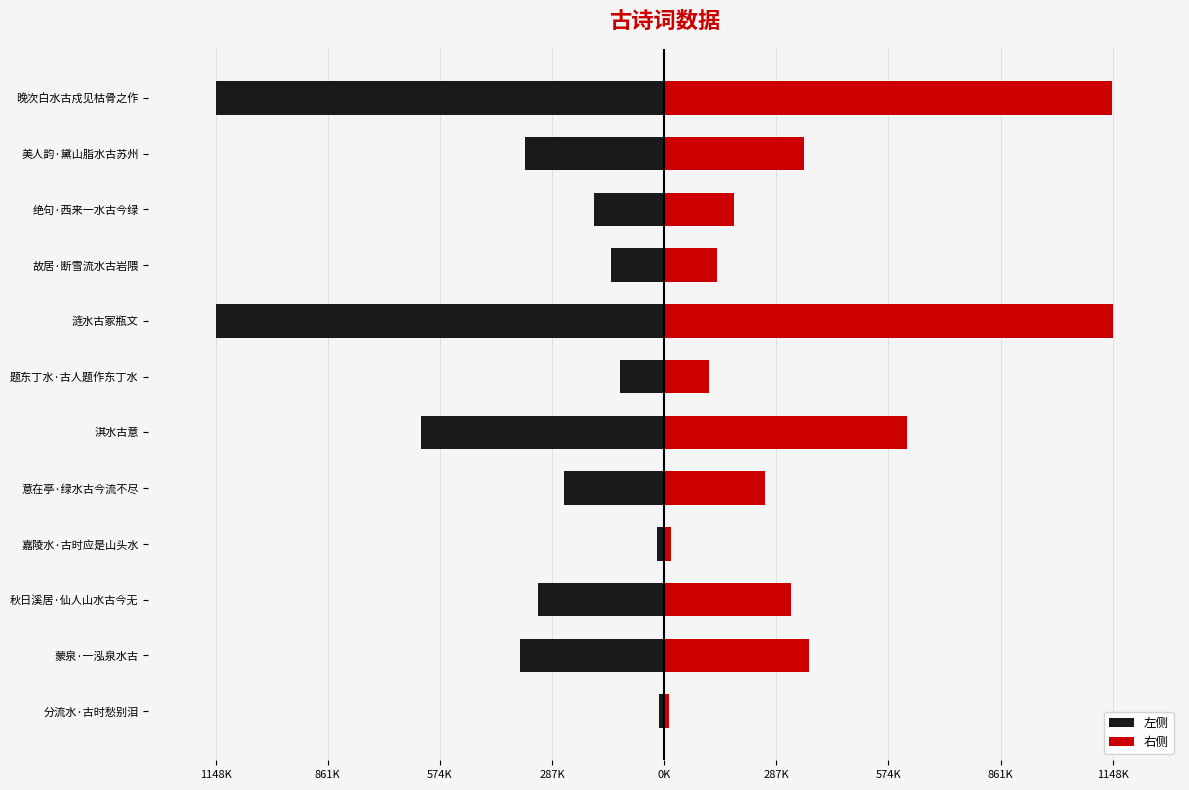

At how many categories does at least one series exceed -107022?

12